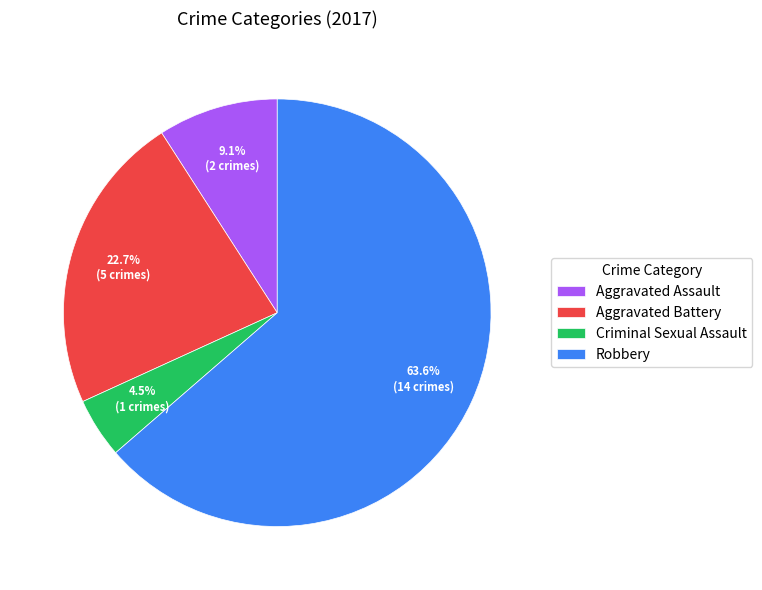

Which category accounts for the majority?

Robbery